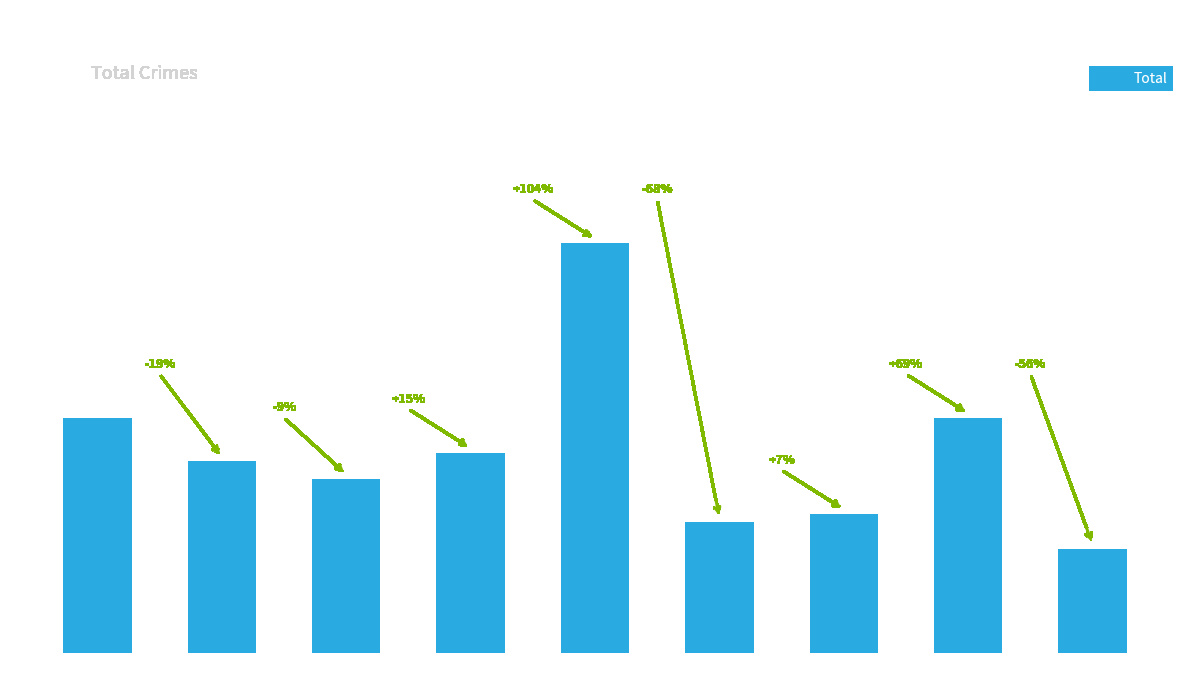

The chart shows a value of 4 at 2023. True or false?

False